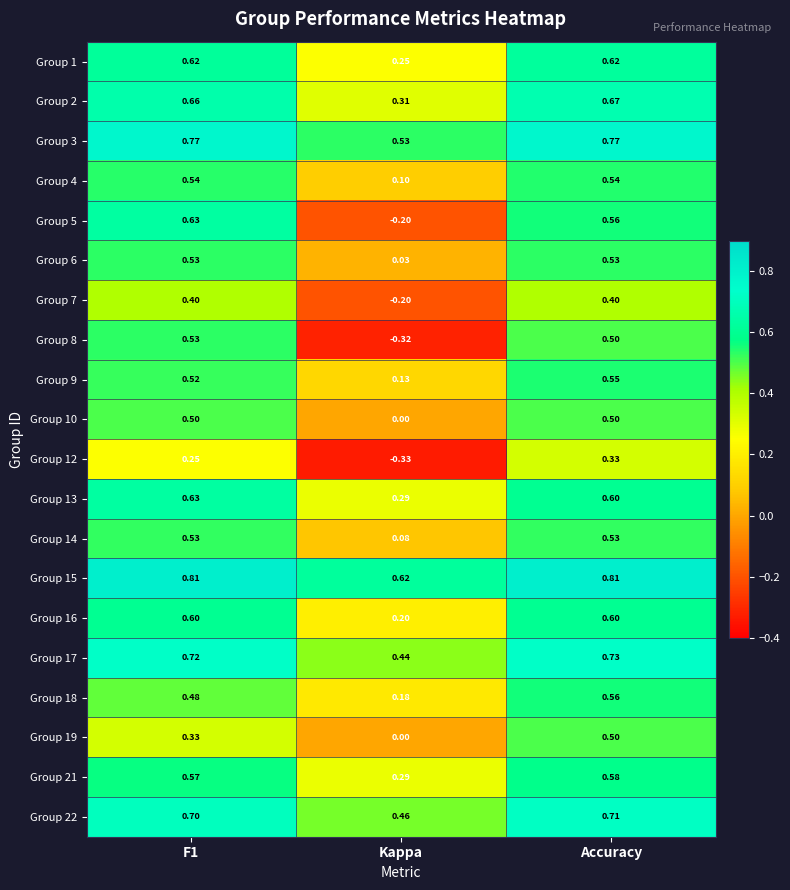

What is the spread (max minus min) of values at F1?

0.6